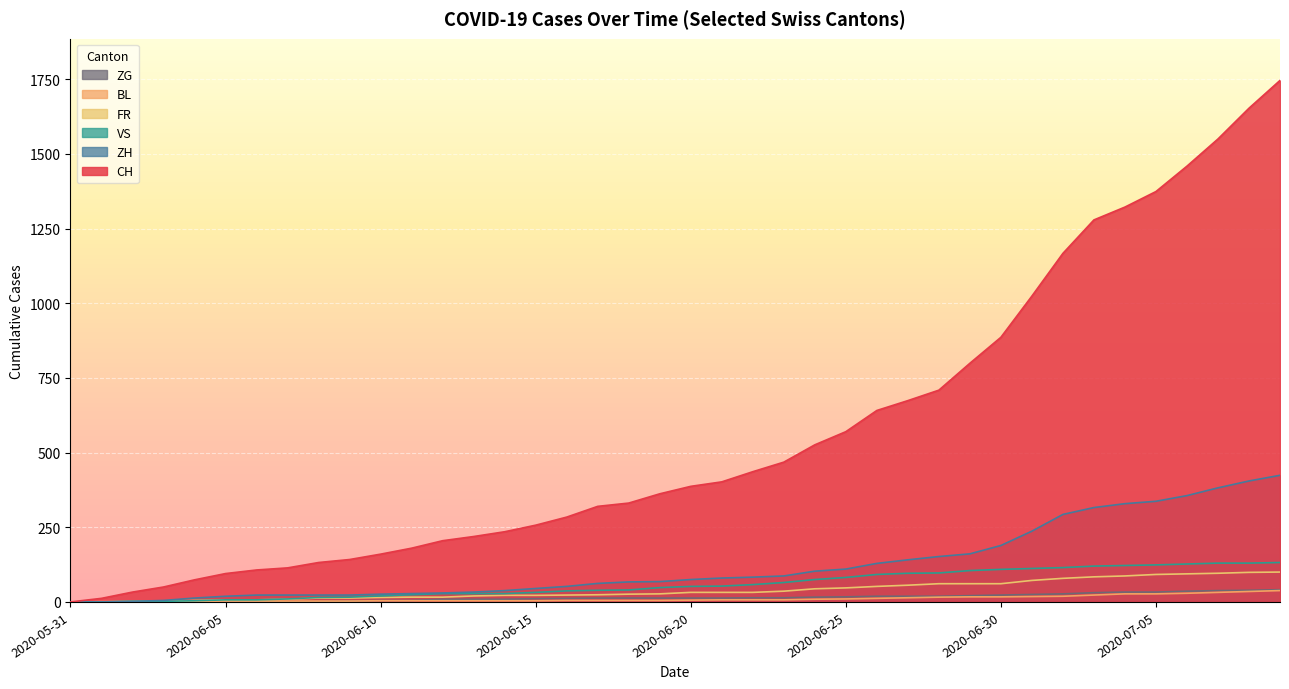

What is the sum of all ZG values?

594